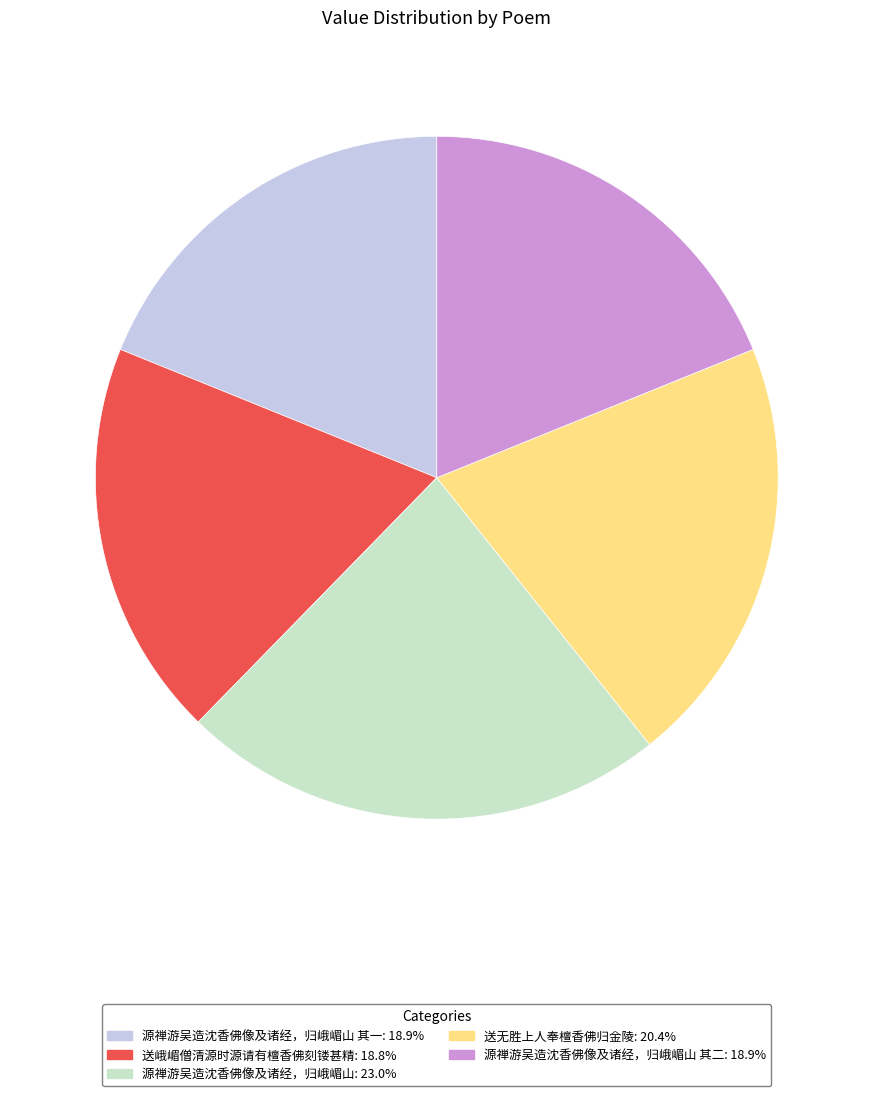

Is the sum of 送峨嵋僧清源时源请有檀香佛刻镂甚精: 18.8% and 源禅游吴造沈香佛像及诸经，归峨嵋山 其一: 18.9% greater than half?

No